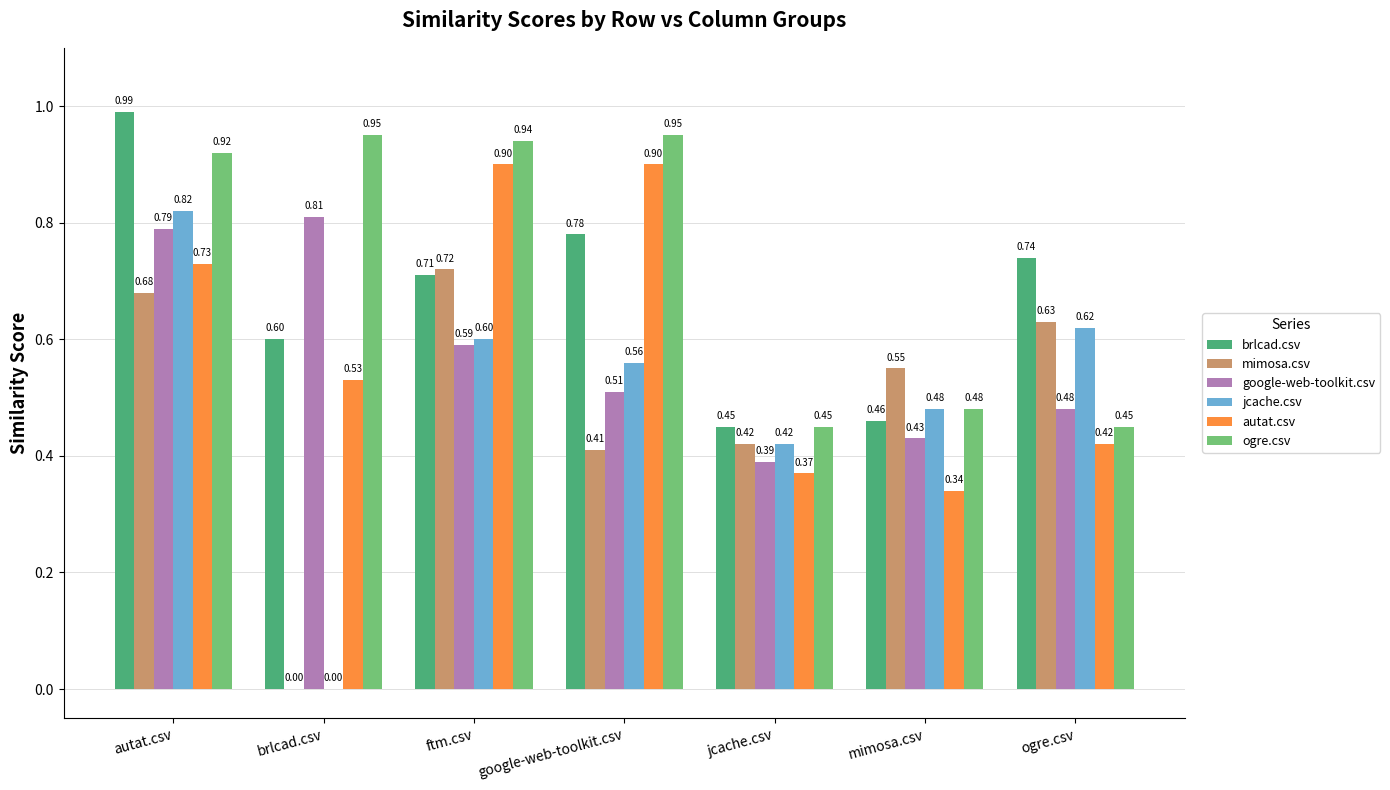

What are all the series names shown in the legend?

brlcad.csv, mimosa.csv, google-web-toolkit.csv, jcache.csv, autat.csv, ogre.csv